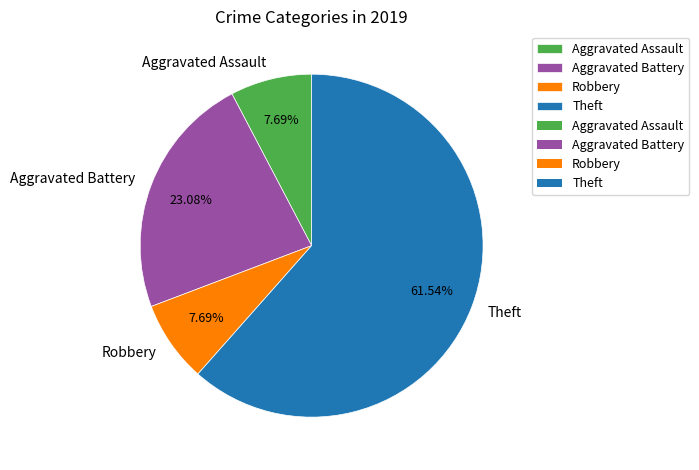

To the nearest percent, what percentage of the pie is Robbery?

8%